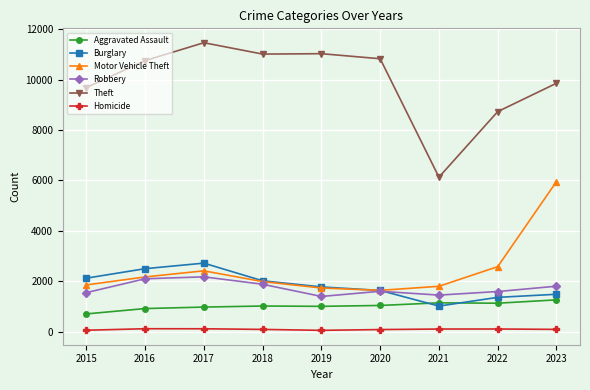

At which label does Robbery first exceed 1609?

2016